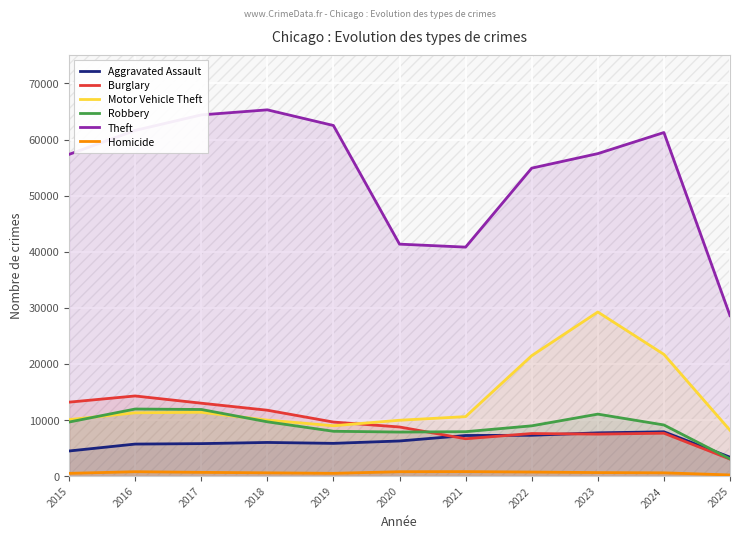

List the labels in order of Theft value, largest first.

2018, 2017, 2019, 2016, 2024, 2023, 2015, 2022, 2020, 2021, 2025